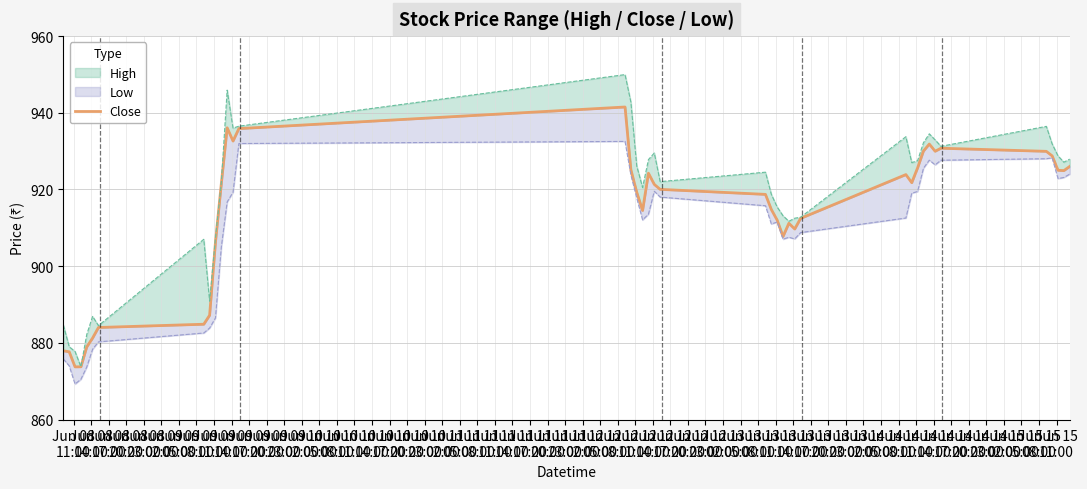

How many data points are above 921?

20